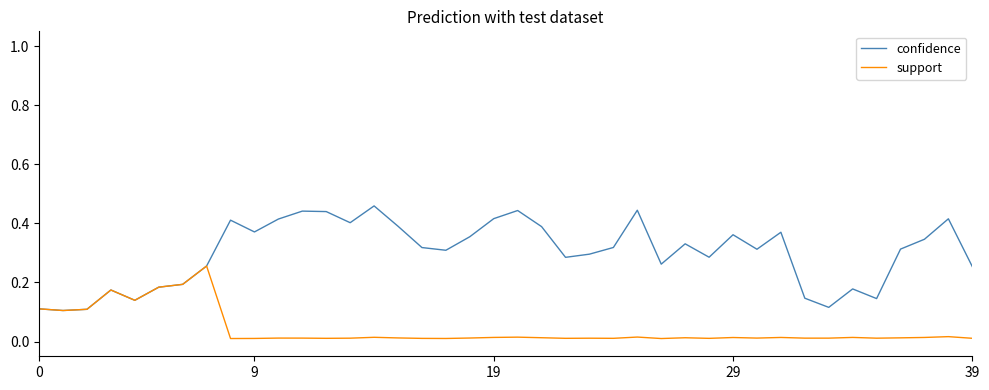

In confidence, how many points are lower than both neighbors (excluding endpoints)?

11